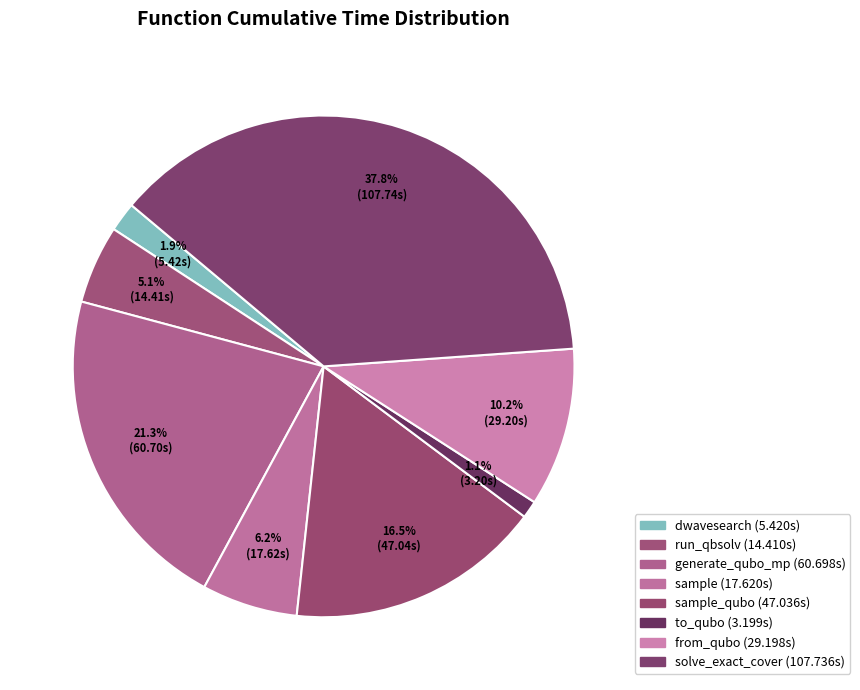

How many slices are in this pie chart?

8